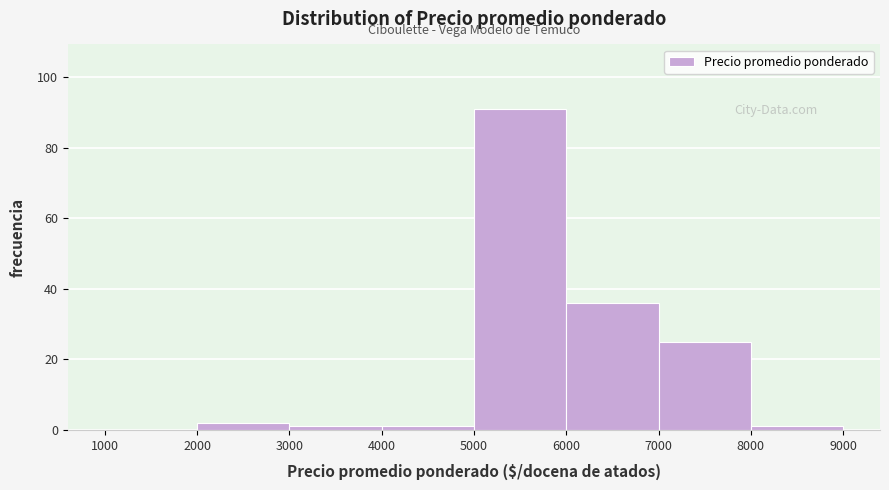

Reading left to right, transcribe this chart: for each bar, give the range it covers on the x-axis and its height. The values are not printed on the chart, so give them approximately, as read against the axis.

1000 to 2000: 0
2000 to 3000: 2
3000 to 4000: under 2
4000 to 5000: under 2
5000 to 6000: 92
6000 to 7000: 36
7000 to 8000: 26
8000 to 9000: under 2